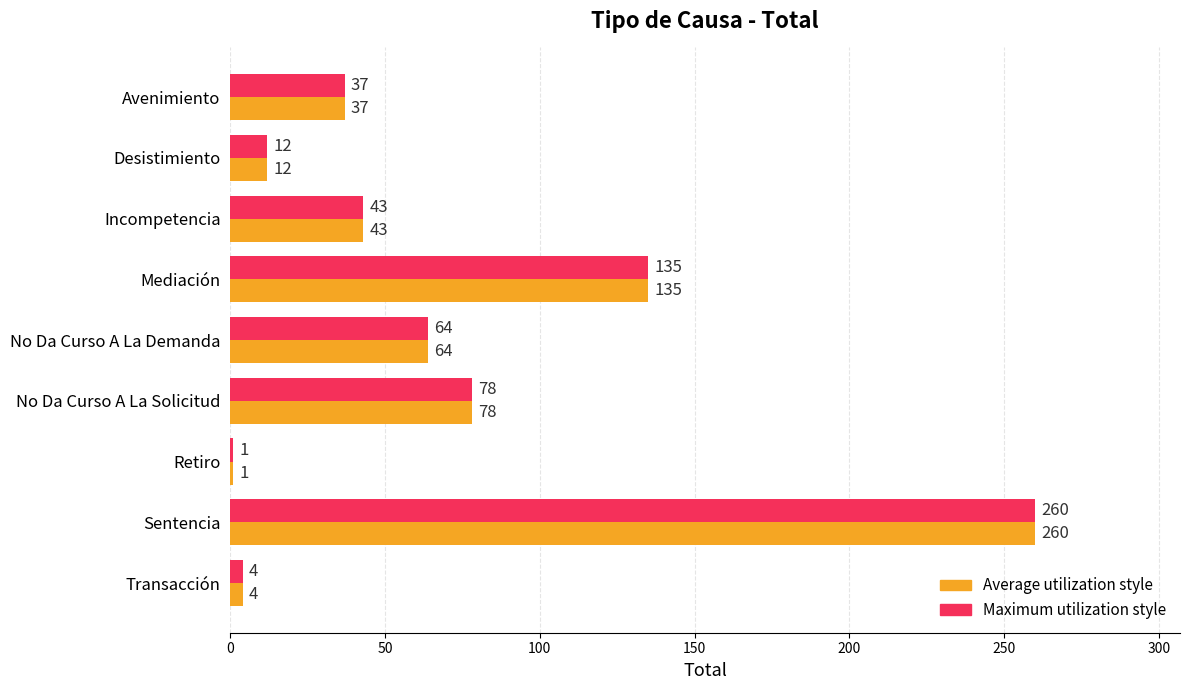

Which category has the highest value across all series?

Sentencia